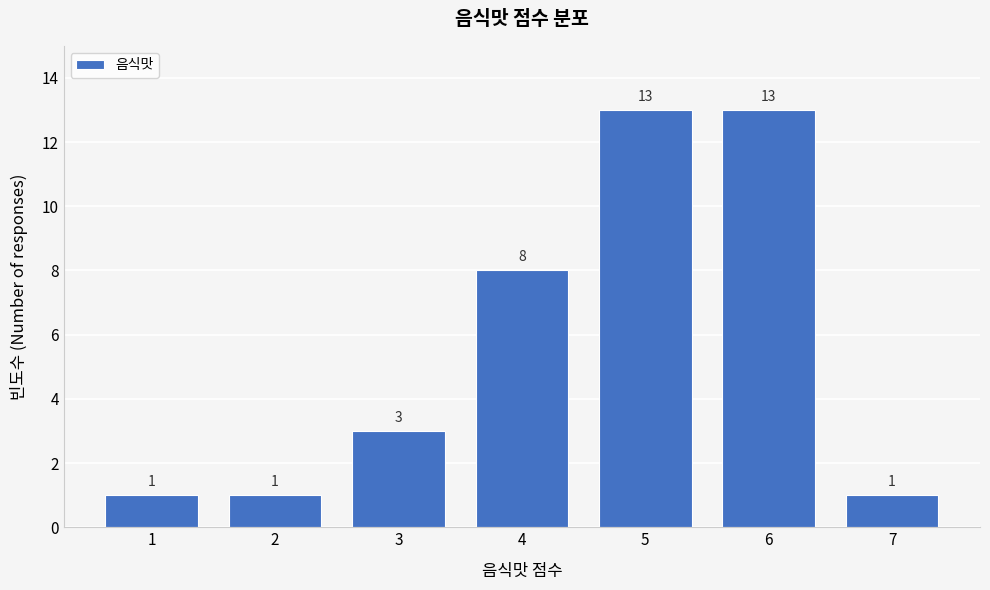

Reading right to left, what are all the values shown in this chart?

7=1	6=13	5=13	4=8	3=3	2=1	1=1